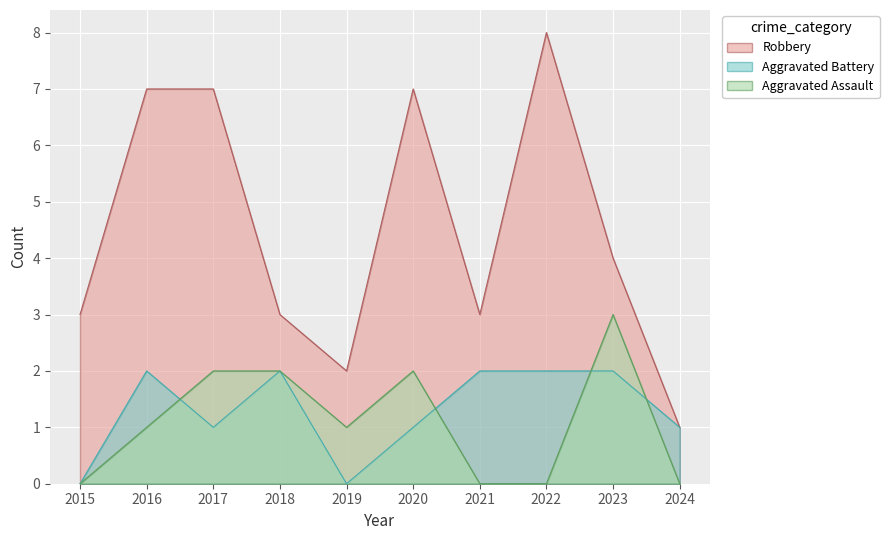

Which has a higher value, 2016 or 2015?

2016